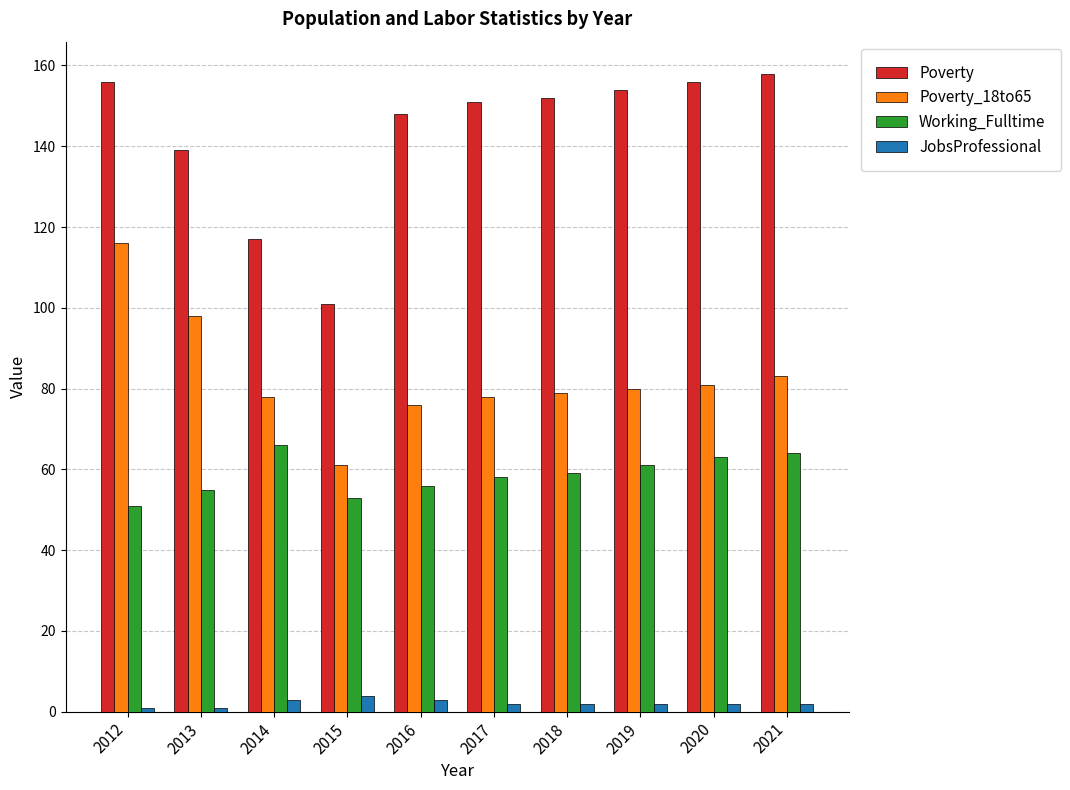

The value of Poverty at 2018 is 67. True or false?

False